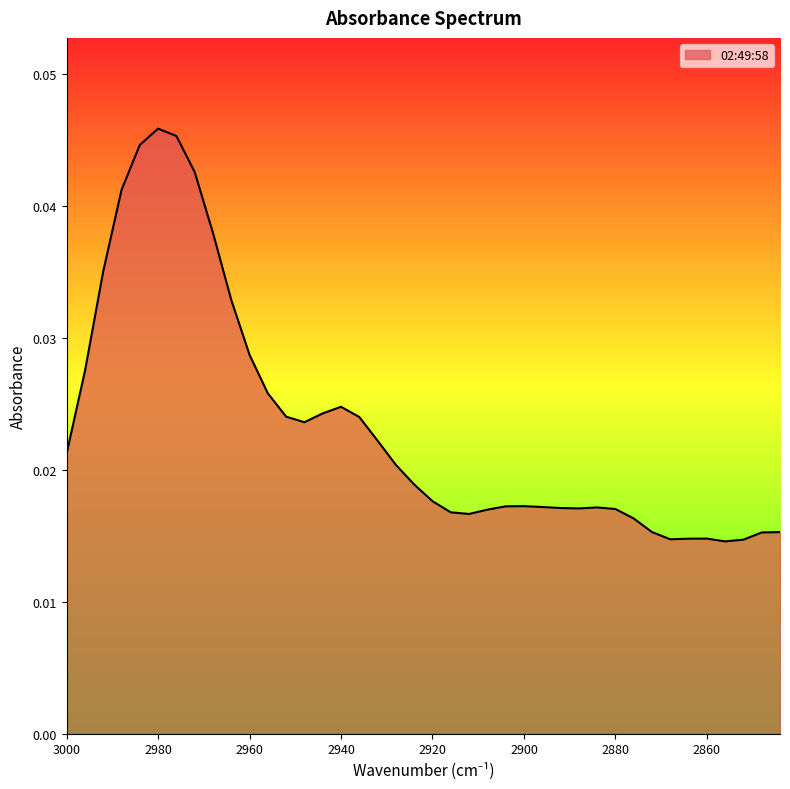

Count the values in the range 0 to 1.

40